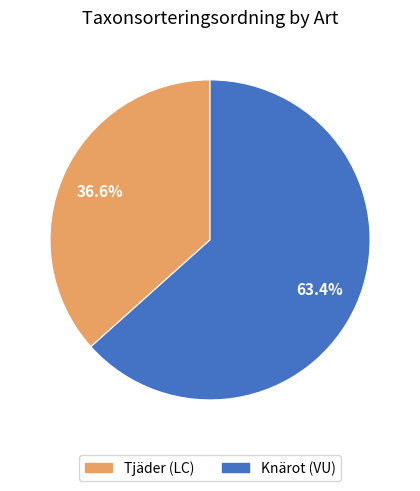

Count the number of slices in the pie.

2